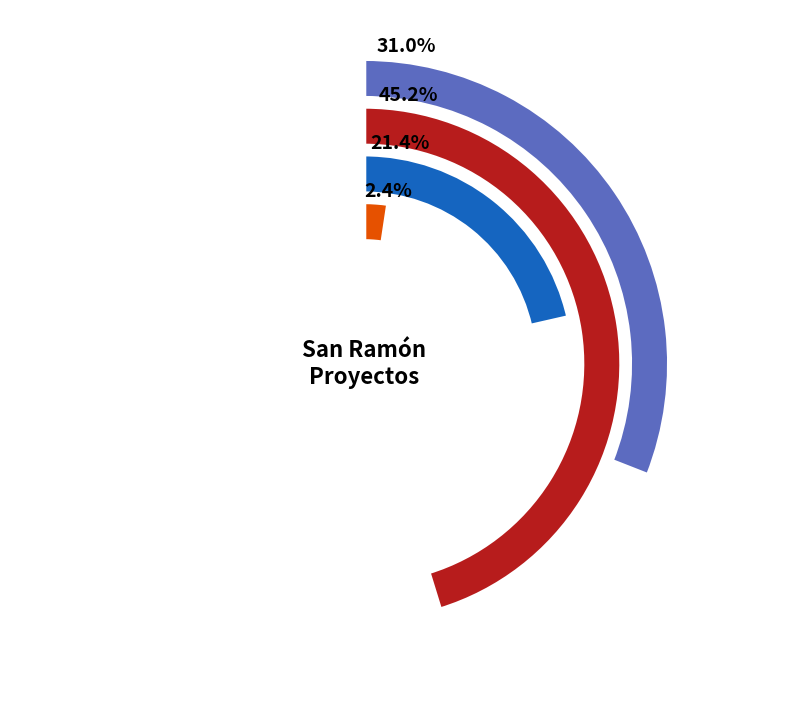

To the nearest percent, what is the average slice percentage?

25%